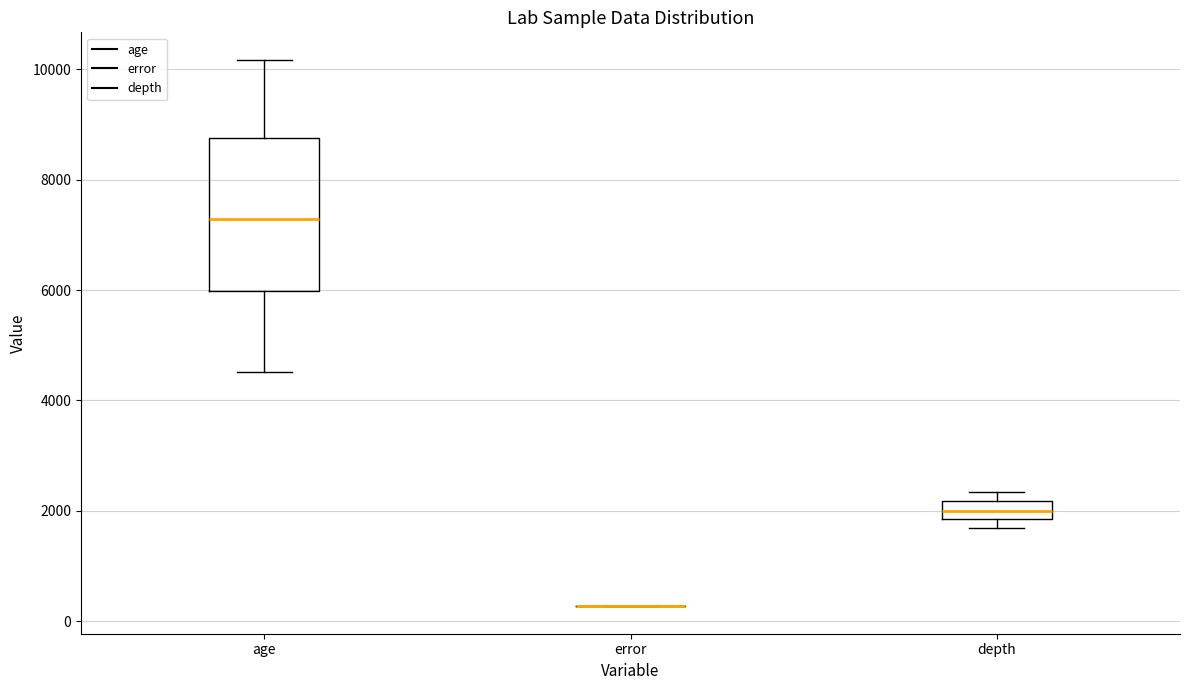

Where does the median line of the box for depth sit on the y-axis? The values are not printed on the chart, so give them approximately, as read against the axis.

2000